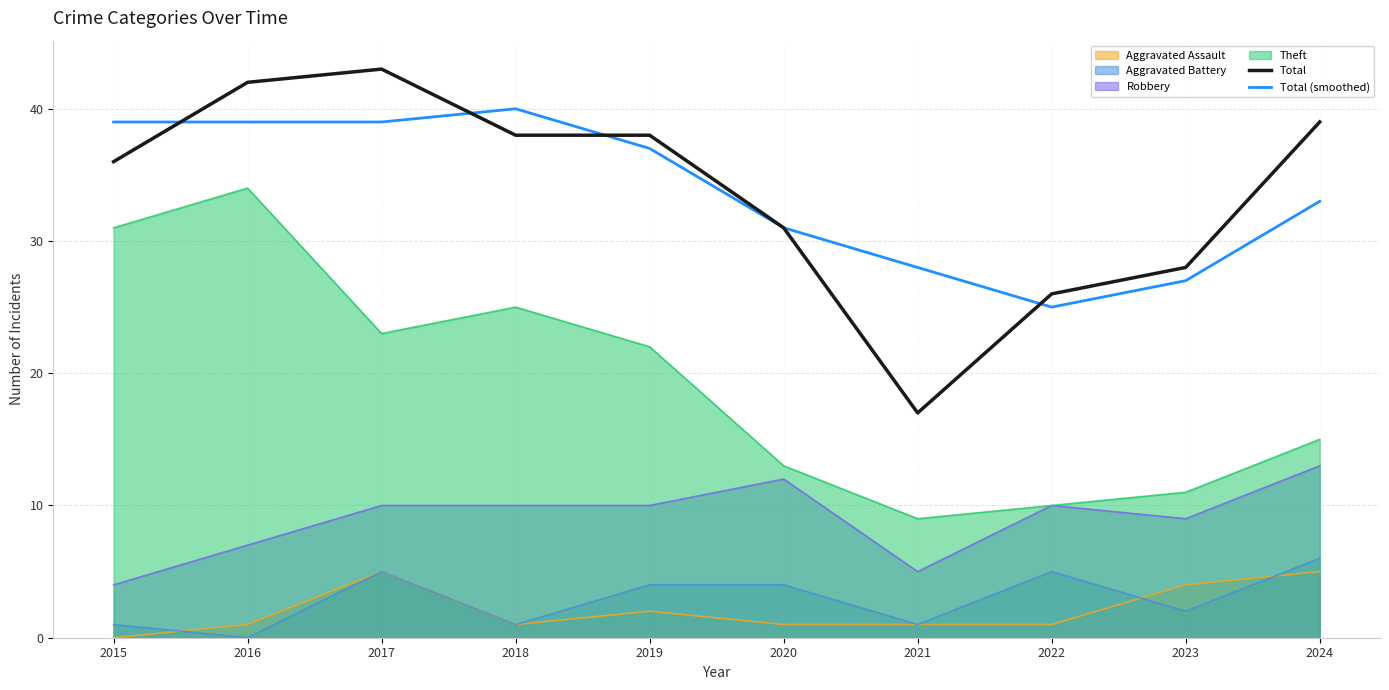

At which category is the sum across all series the highest?

2017